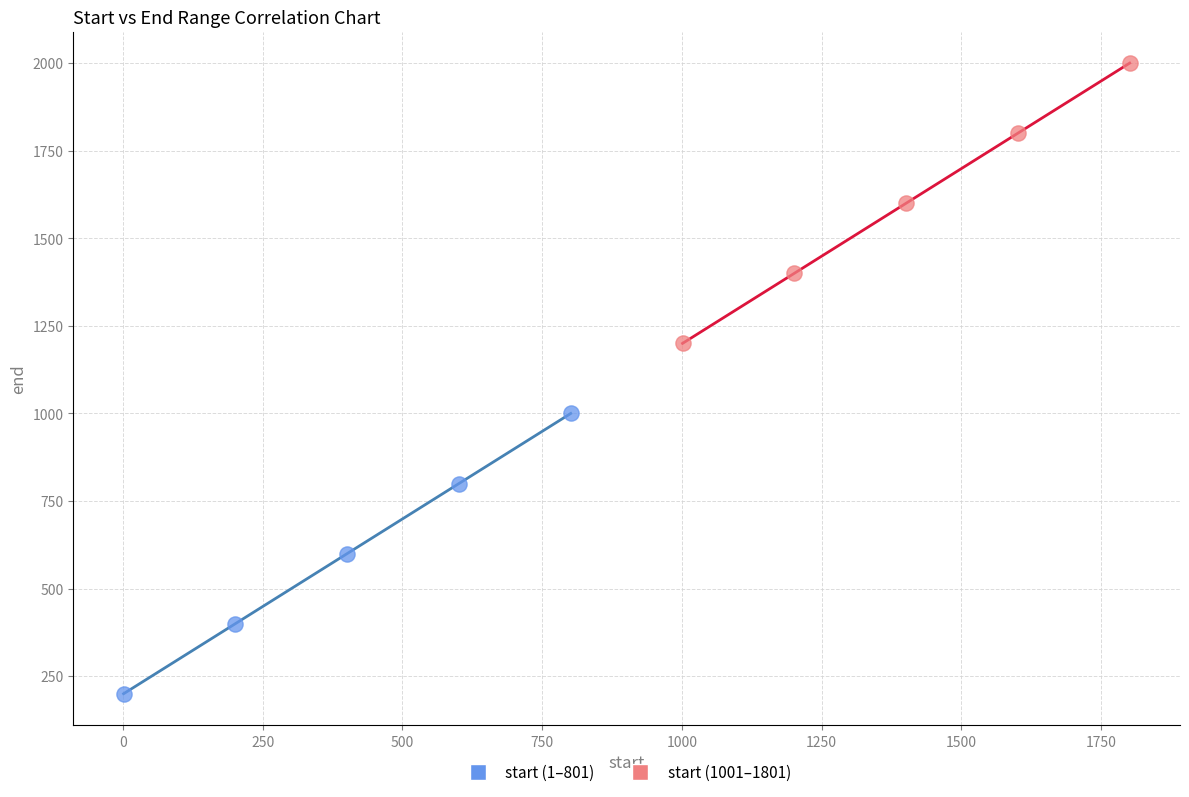

Which series reaches the minimum Y coordinate?

start (1–801)